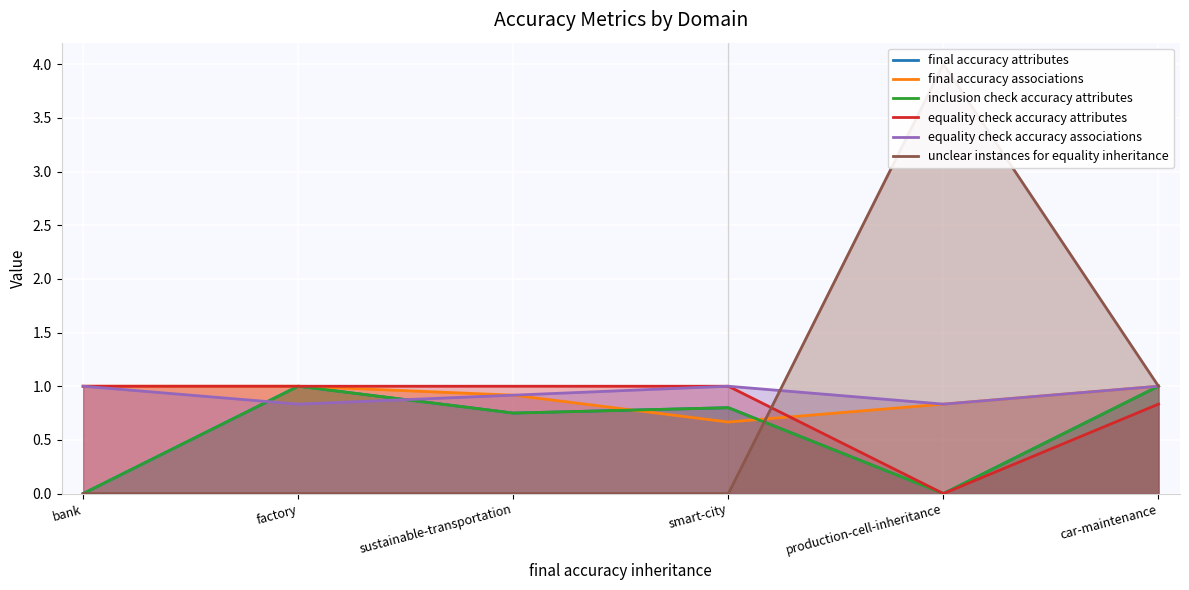

At sustainable-transportation, list the series in order from smallest to largest.

unclear instances for equality inheritance, final accuracy attributes, inclusion check accuracy attributes, final accuracy associations, equality check accuracy associations, equality check accuracy attributes